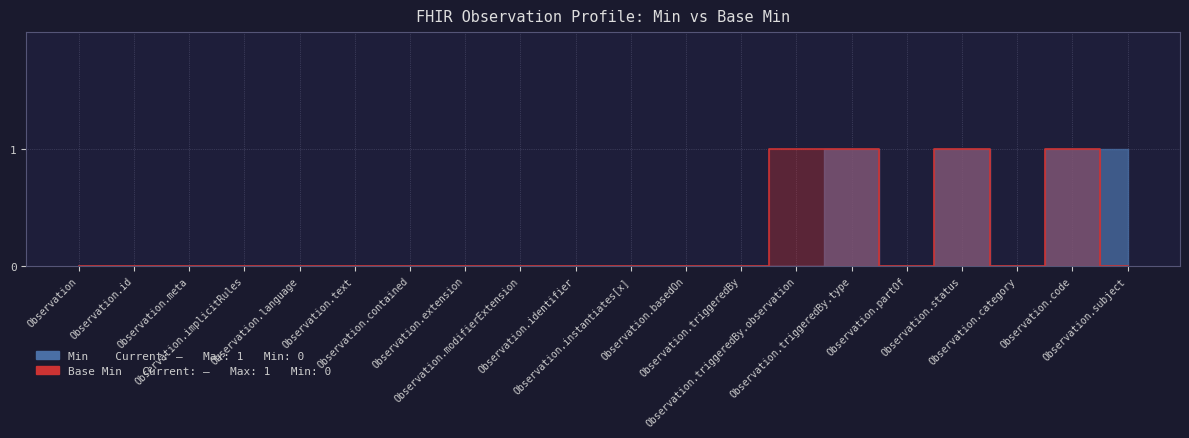

Count the values in the range 0 to 1.

20